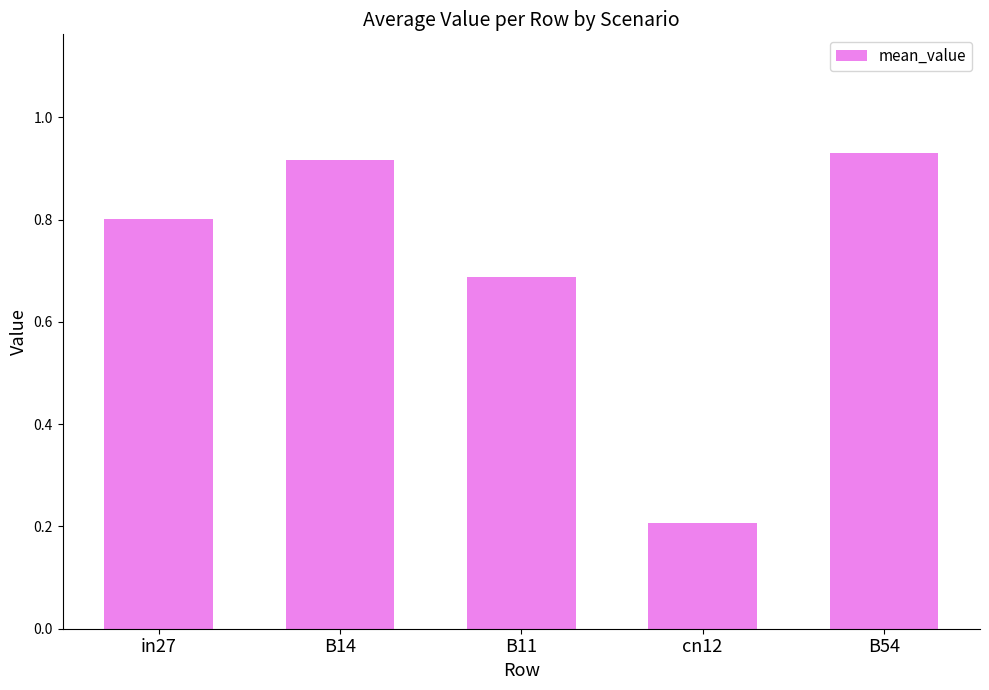

What is the minimum value shown in the chart?

0.2